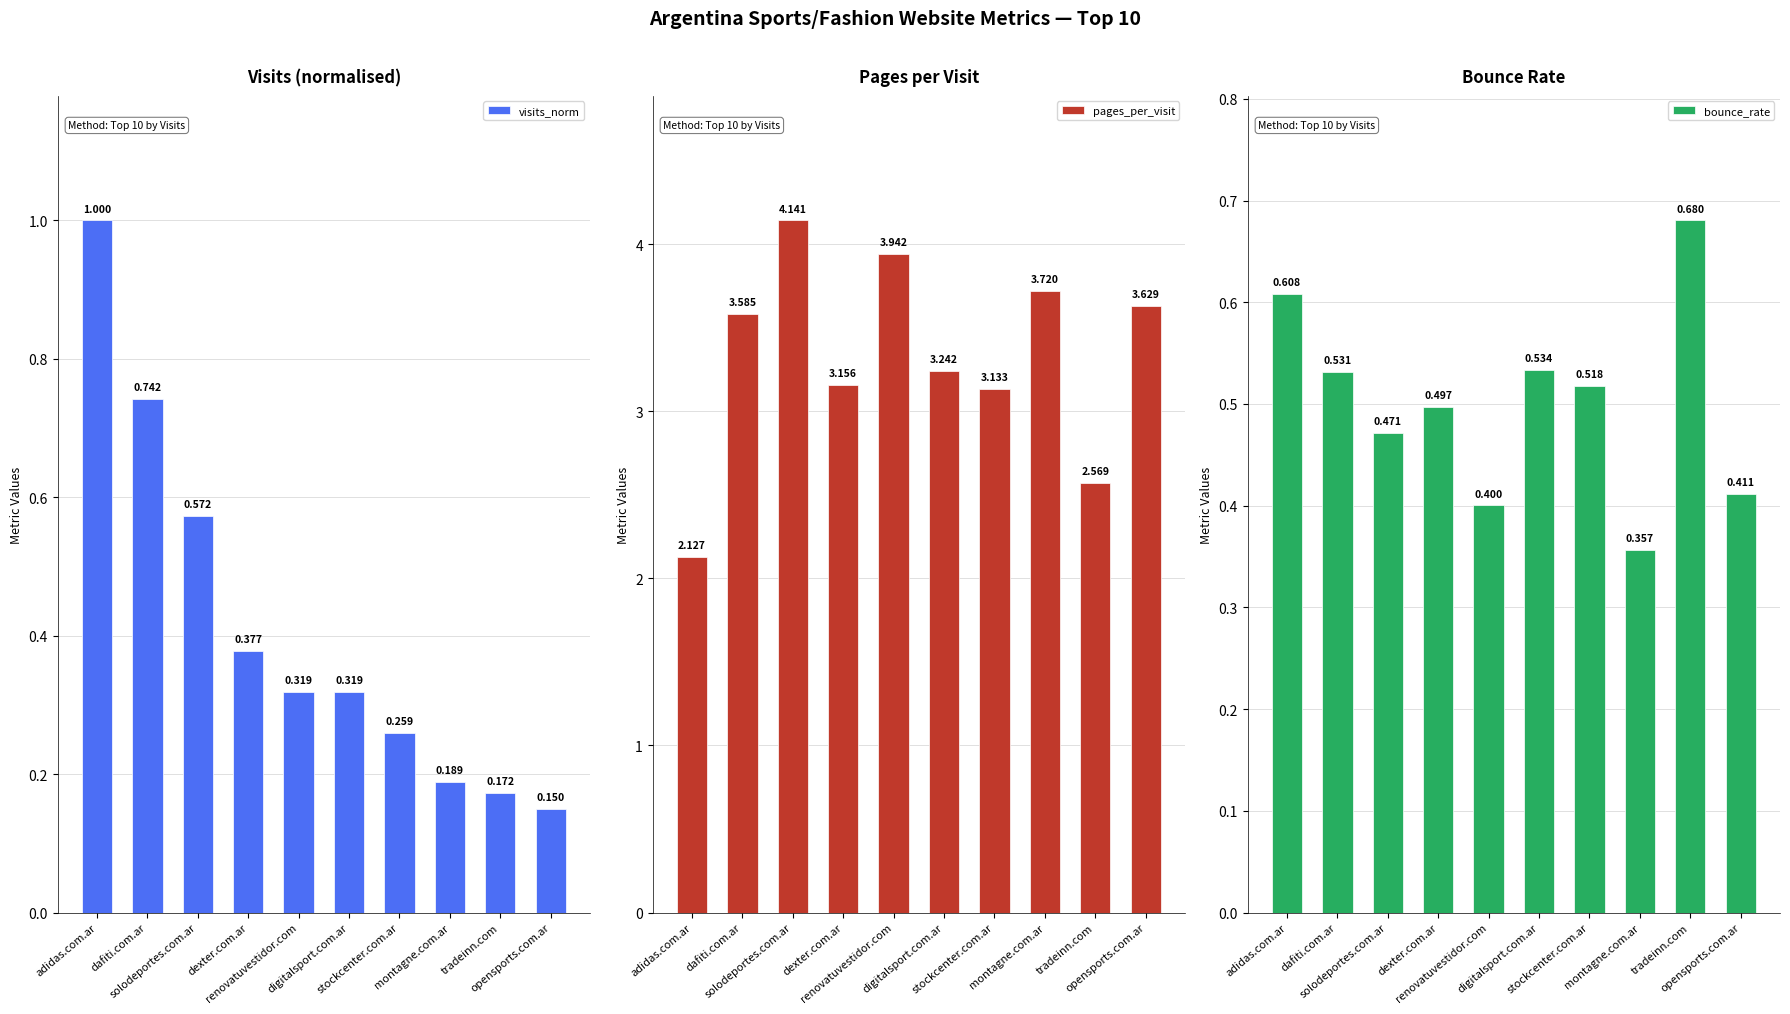

Which series has the largest total across all categories?

pages_per_visit